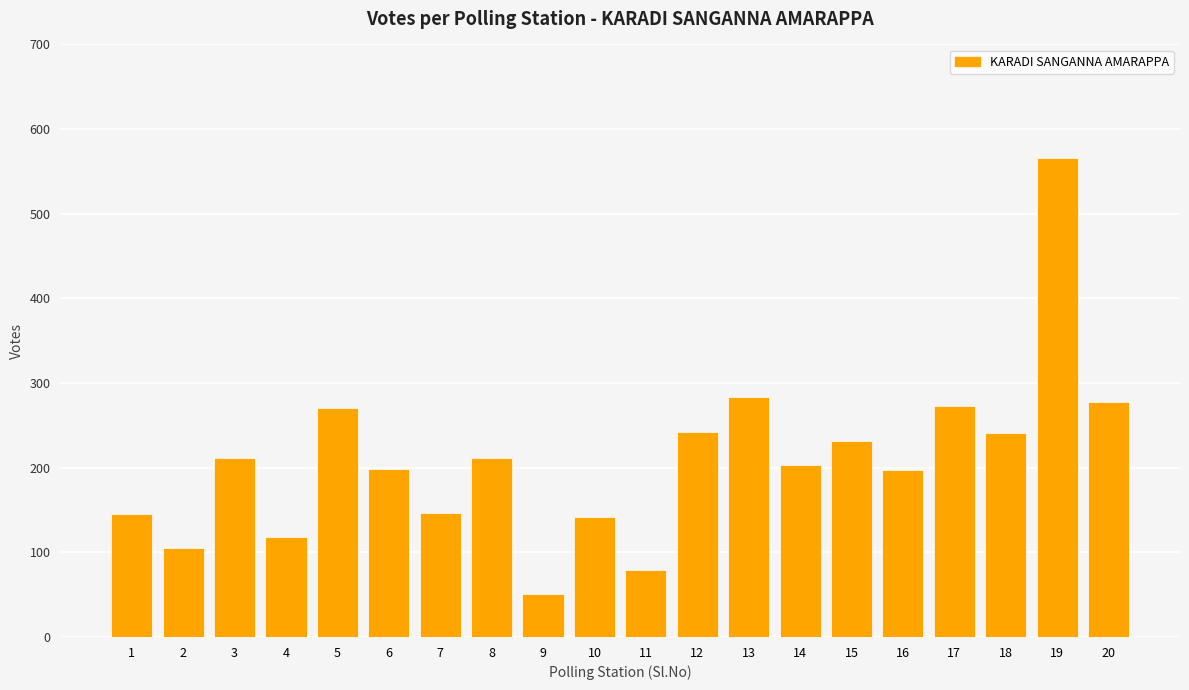

What is the average value?

210